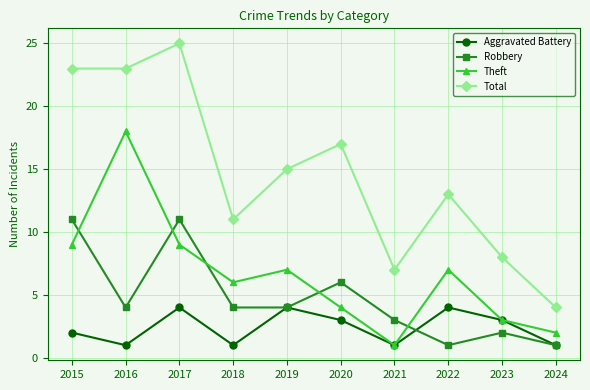

Rank the series at 2015 from lowest to highest value.

Aggravated Battery, Theft, Robbery, Total